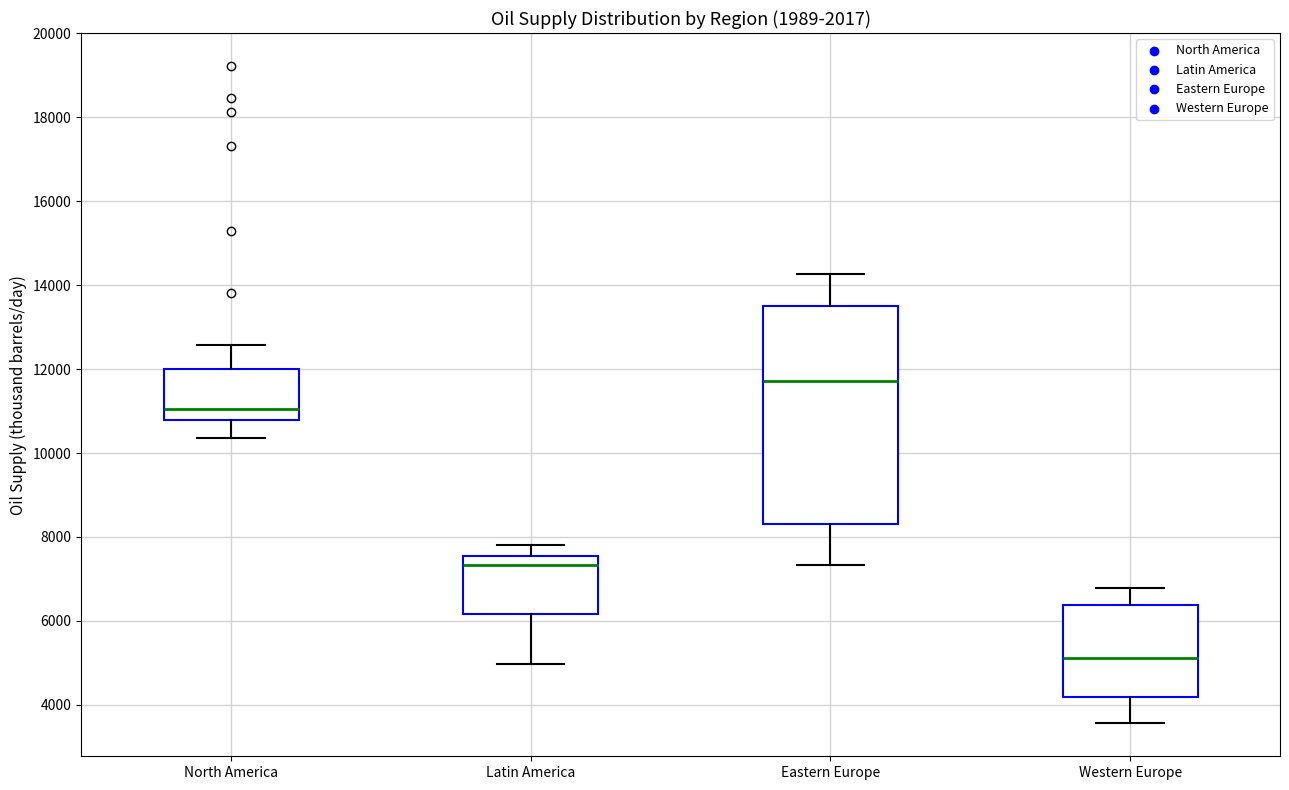

Which box has the lowest median line?

Western Europe